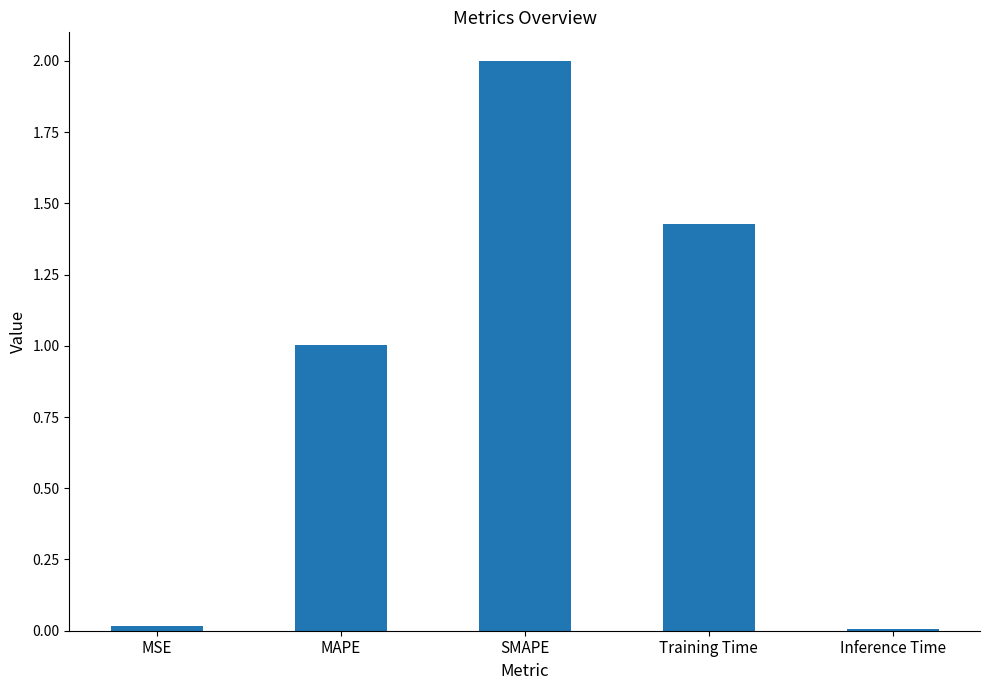

What is the average value?

0.9